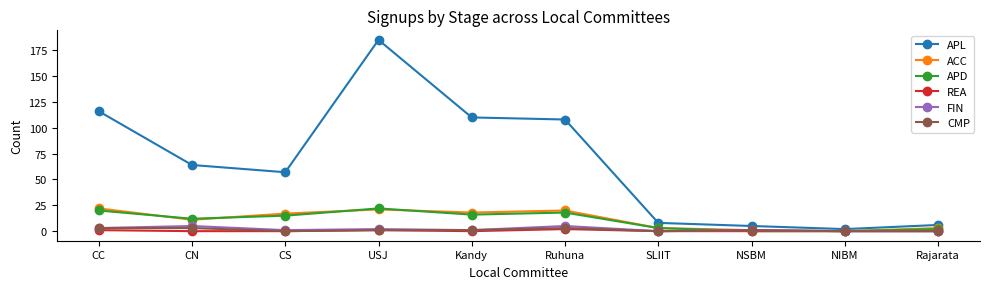

Is it true that APL equals 110 at Kandy?

True